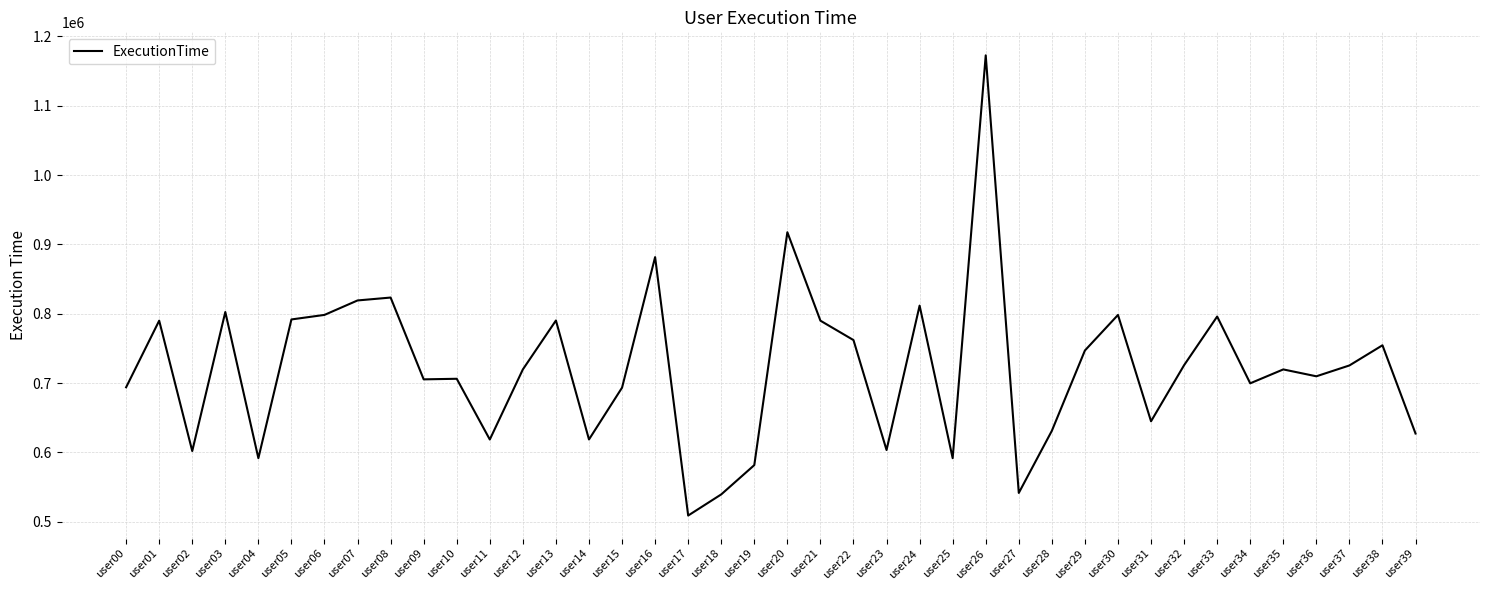

Read the value at user34.

699702